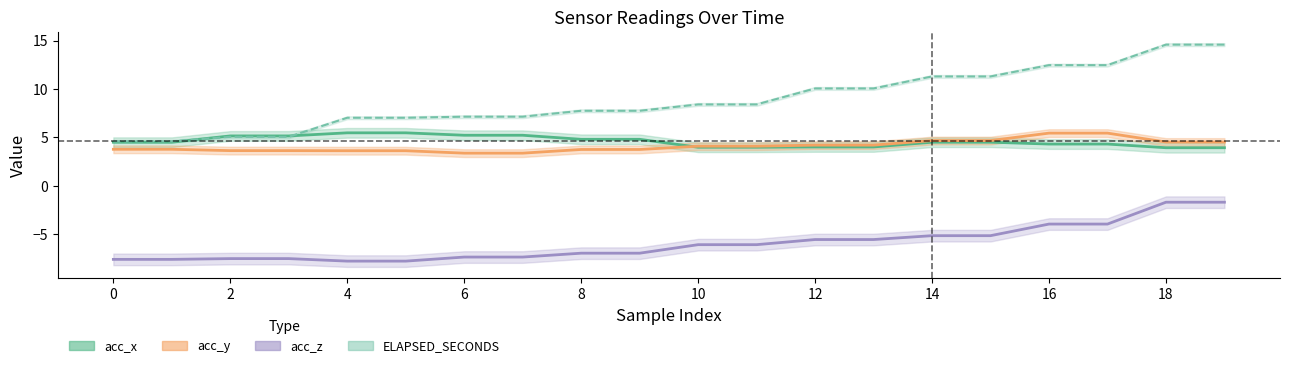

Reading left to right, list all the values displayed in this chart.

acc_x: 0=4.5	1=4.5	2=5.2	3=5.2	4=5.5	5=5.5	6=5.2	7=5.2	8=4.8	9=4.8	10=4.0	11=4.0	12=4.0	13=4.0	14=4.5	15=4.5	16=4.3	17=4.3	18=3.9	19=3.9
acc_y: 0=3.8	1=3.8	2=3.6	3=3.6	4=3.6	5=3.6	6=3.4	7=3.4	8=3.8	9=3.8	10=4.1	11=4.1	12=4.2	13=4.2	14=4.7	15=4.7	16=5.4	17=5.4	18=4.5	19=4.5
acc_z: 0=-7.6	1=-7.6	2=-7.5	3=-7.5	4=-7.8	5=-7.8	6=-7.4	7=-7.4	8=-7.0	9=-7.0	10=-6.1	11=-6.1	12=-5.6	13=-5.6	14=-5.2	15=-5.2	16=-4.0	17=-4.0	18=-1.7	19=-1.7
ELAPSED_SECONDS: 0=4.6	1=4.6	2=5.1	3=5.1	4=7.0	5=7.0	6=7.1	7=7.1	8=7.8	9=7.8	10=8.4	11=8.4	12=10.1	13=10.1	14=11.3	15=11.3	16=12.5	17=12.5	18=14.6	19=14.6